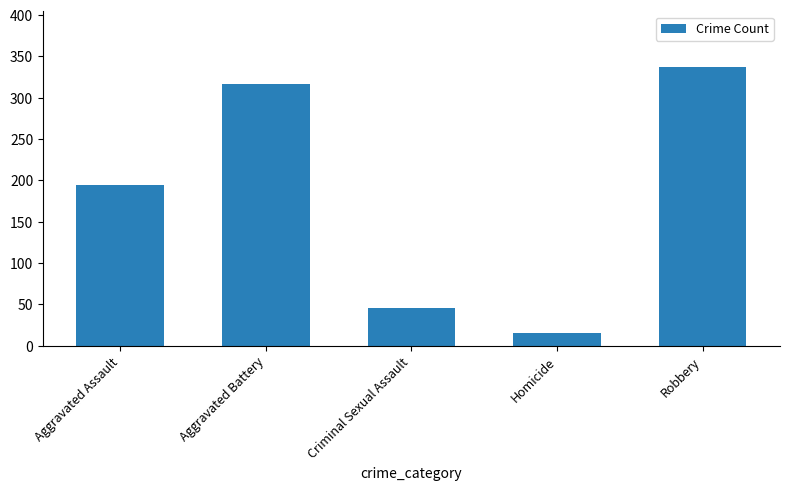

True or false: the data shows 337 at Robbery.

True